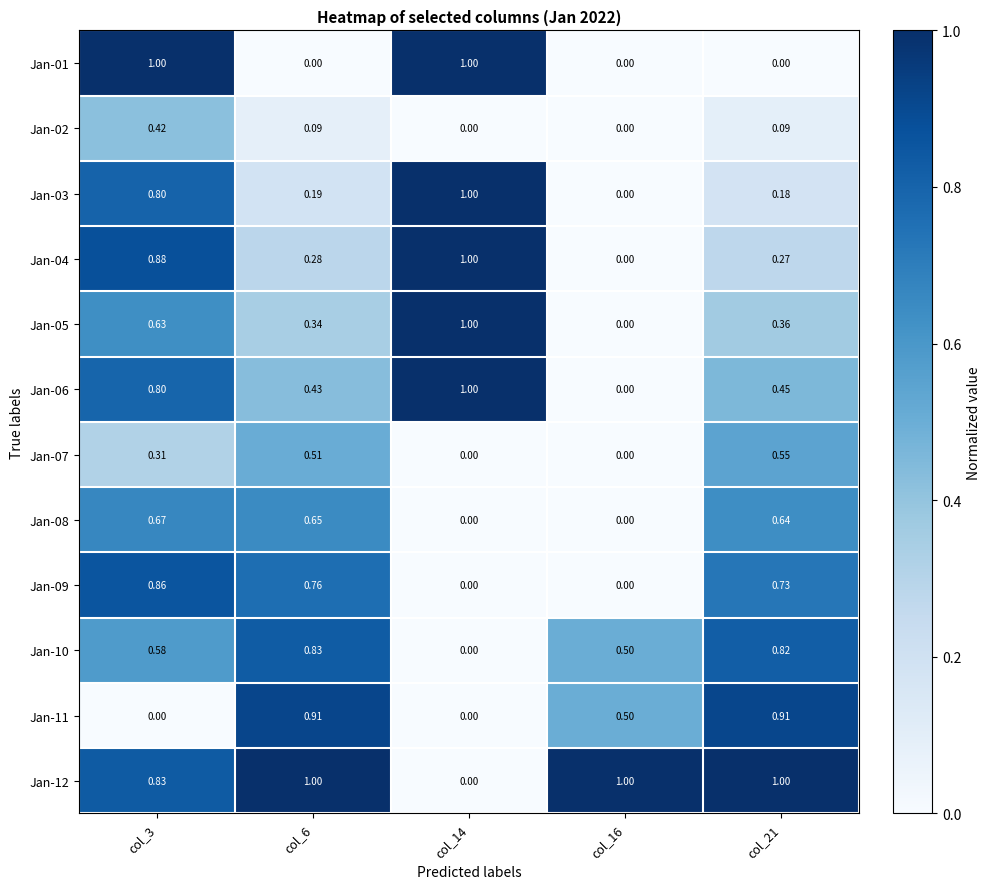

At which category is the sum across all series the highest?

col_3